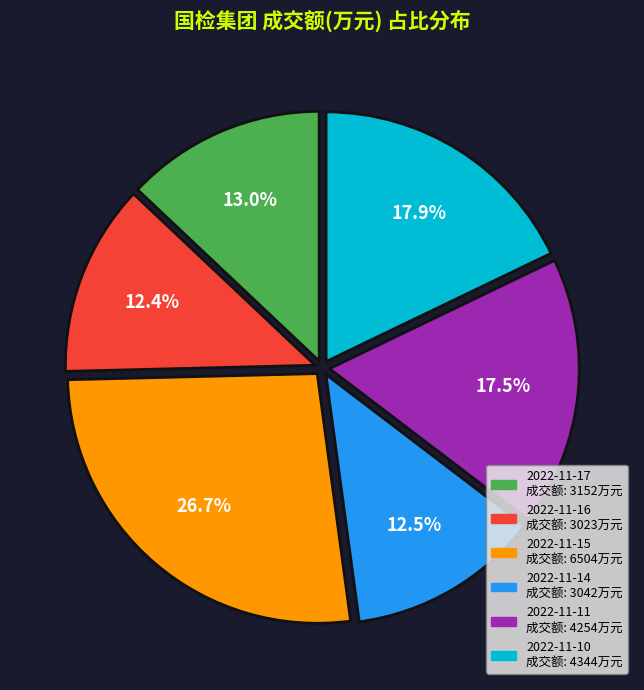

Is there any slice that represents more than half of the pie?

No